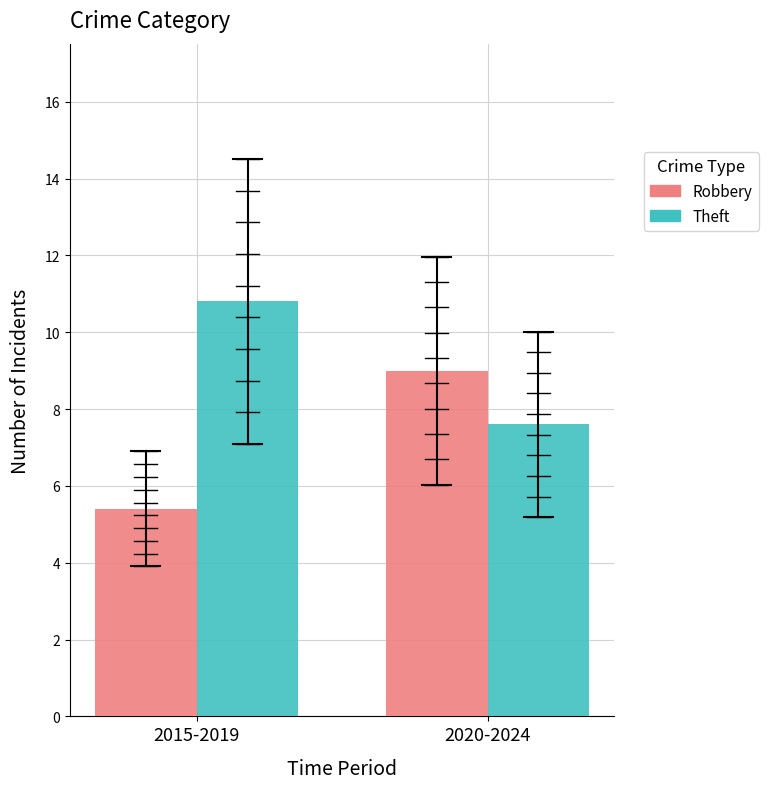

What is the average value of the Robbery series?

7.2